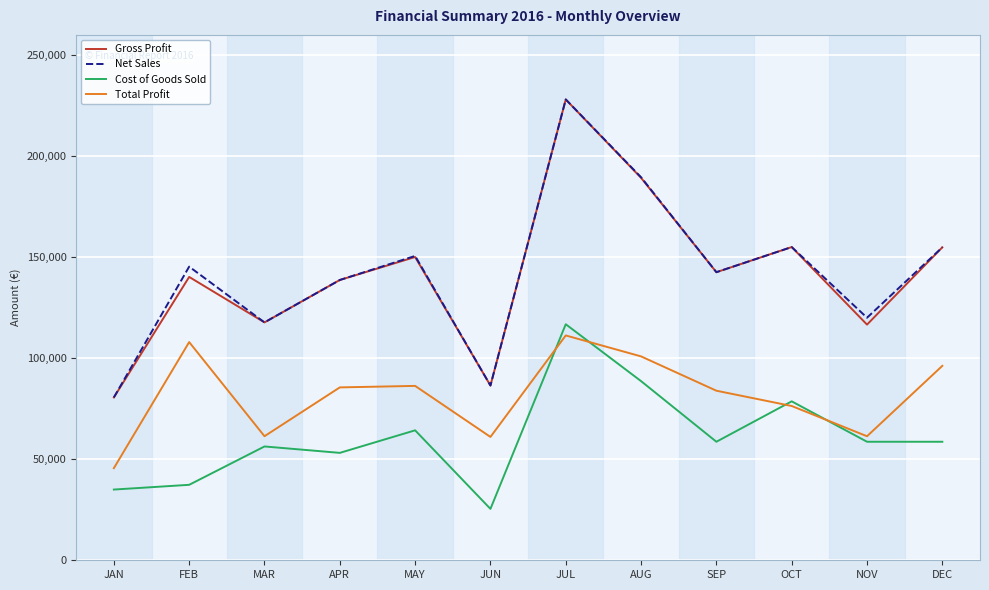

How many values in the Total Profit series are below 85553?

6